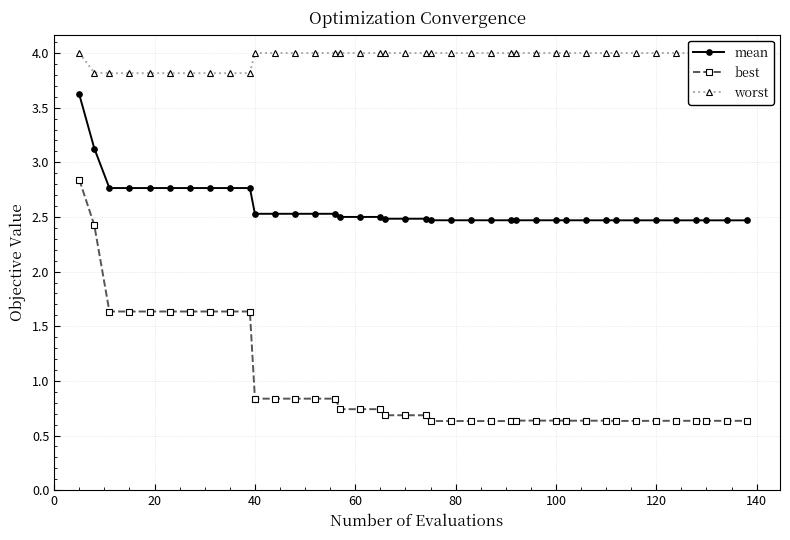

How many mean values are between 2 and 3?

38